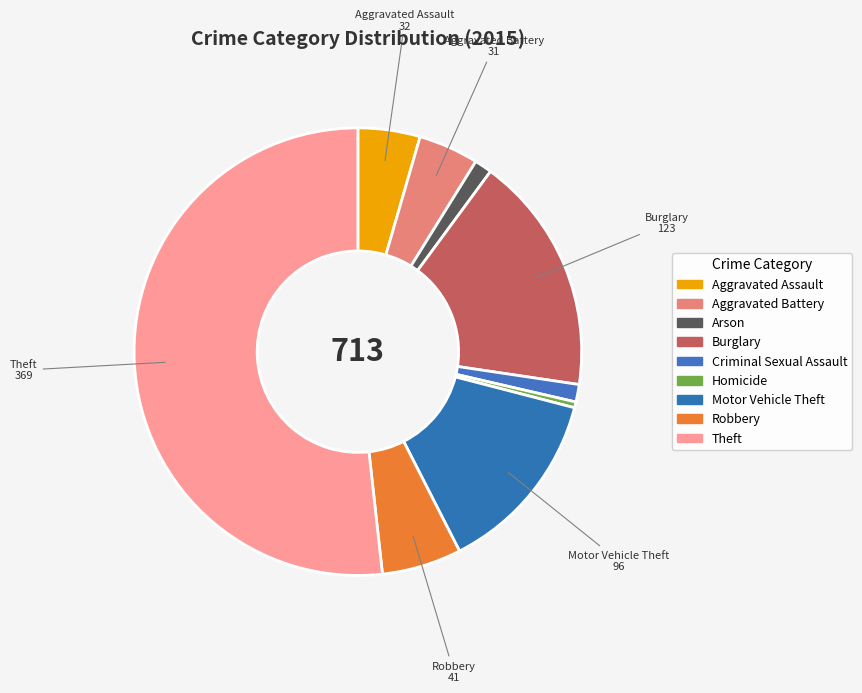

What is the largest slice in the pie chart?

Theft